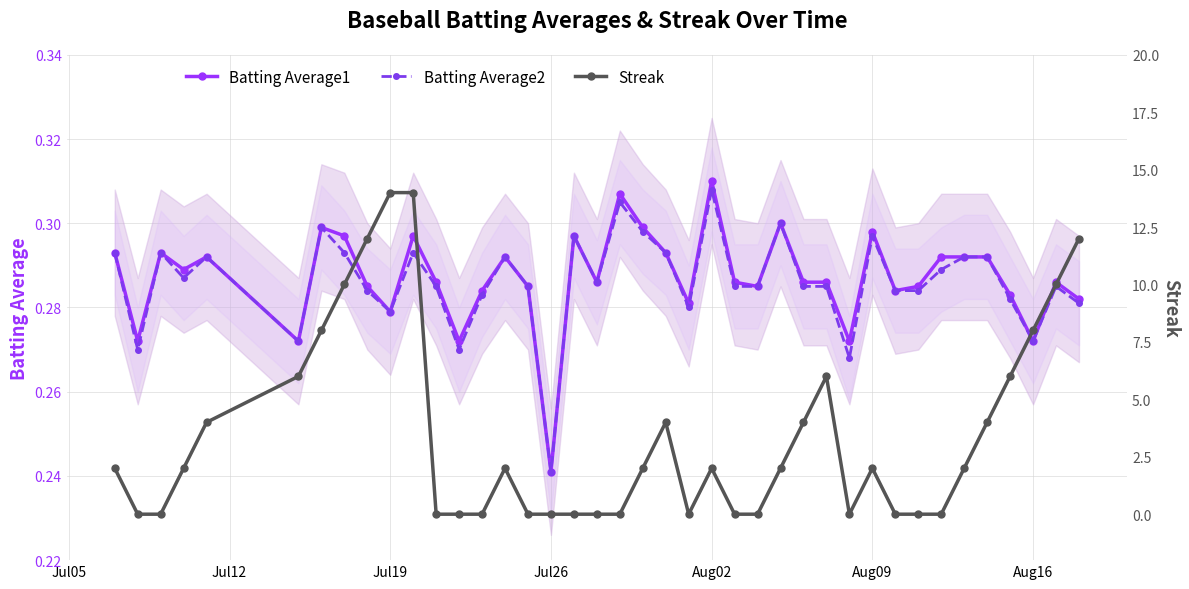

Where is Batting Average2 nearest to the value 0?

Jul26